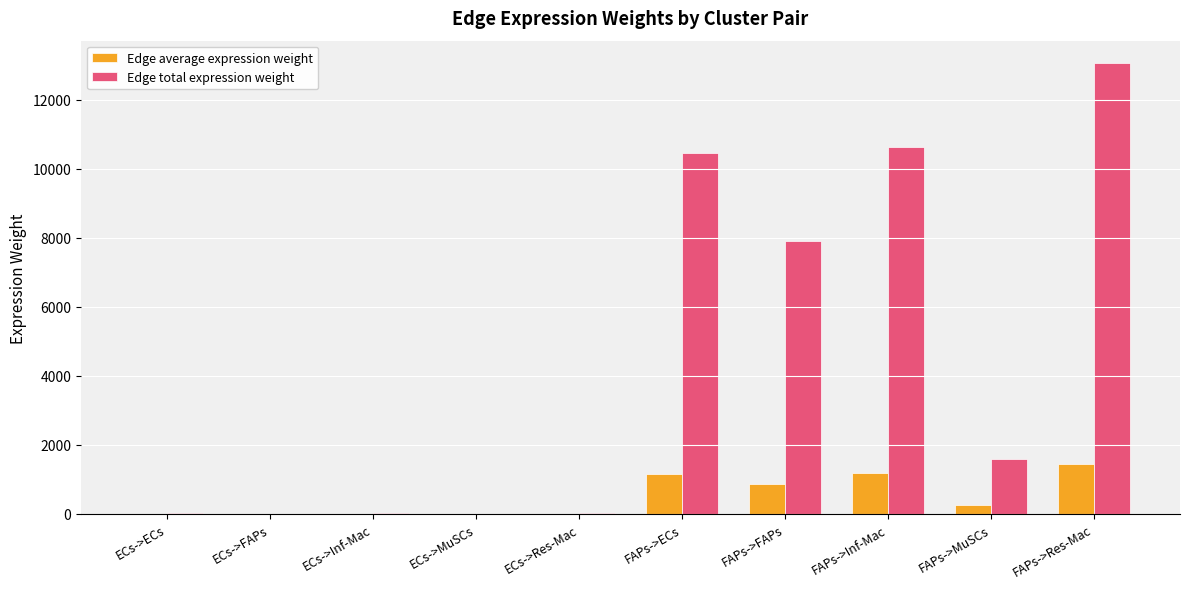

True or false: Edge average expression weight has a value of 0.4 at ECs->MuSCs.

True